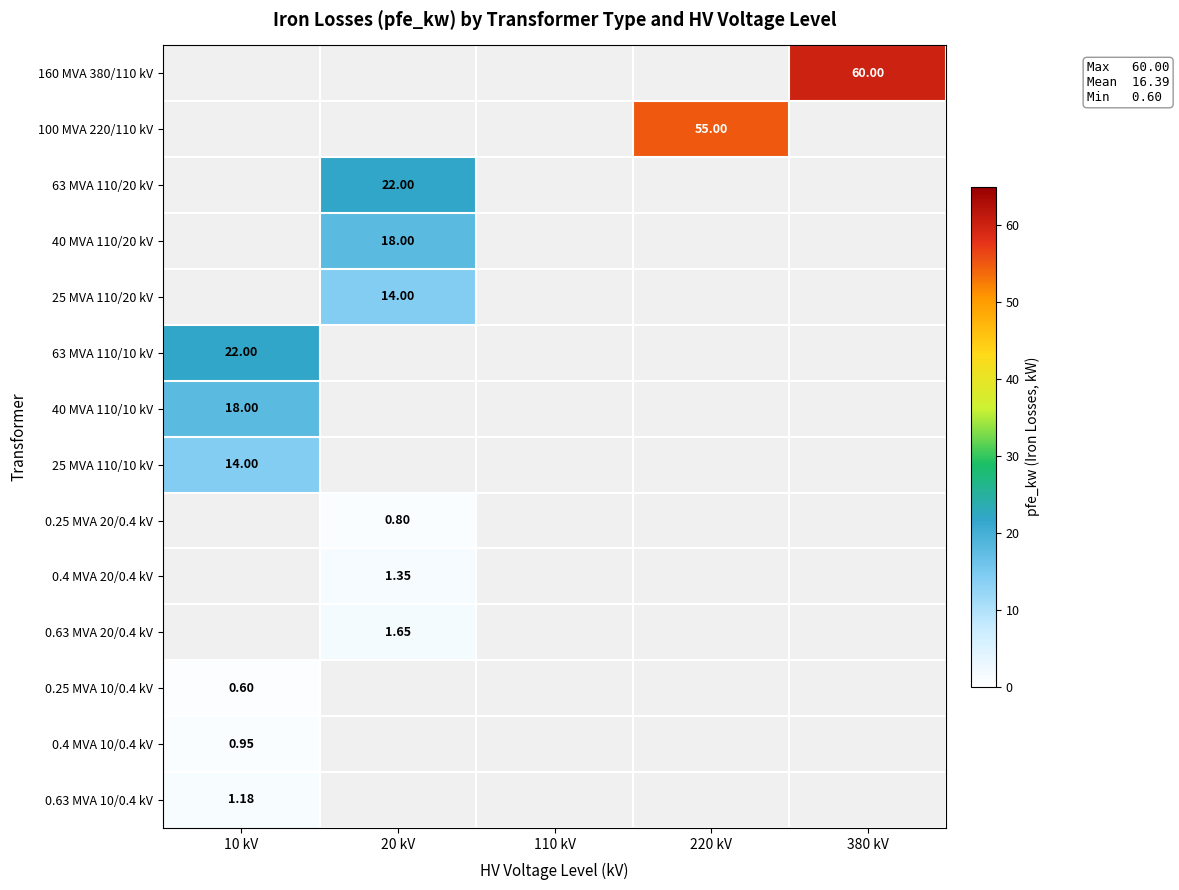

At which label does 0.4 MVA 10/0.4 kV reach its minimum?

10 kV